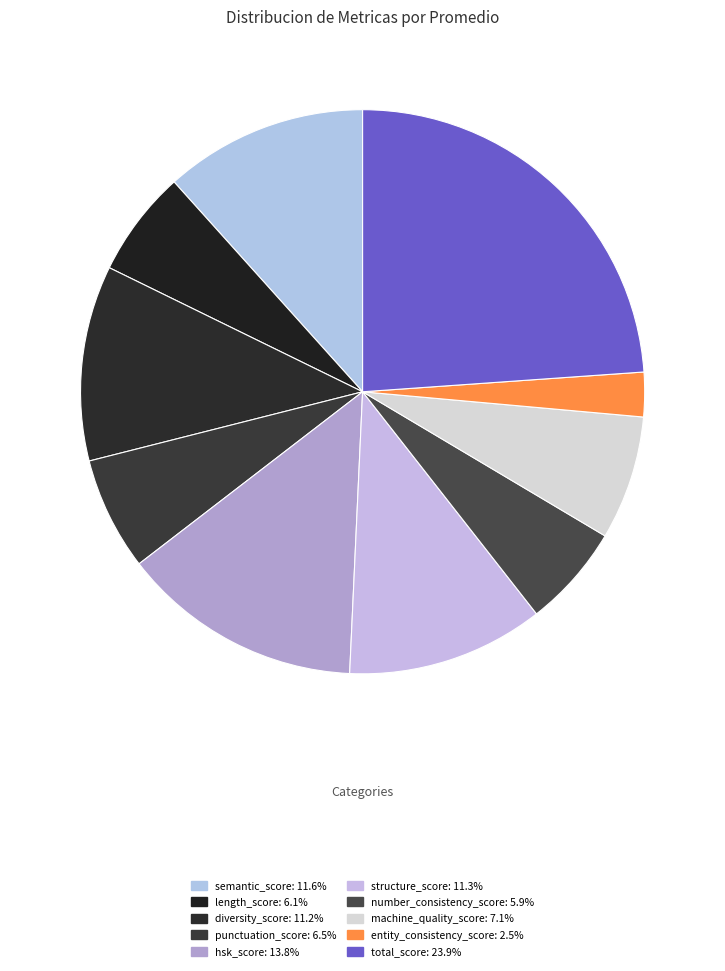

How many slices are in this pie chart?

10